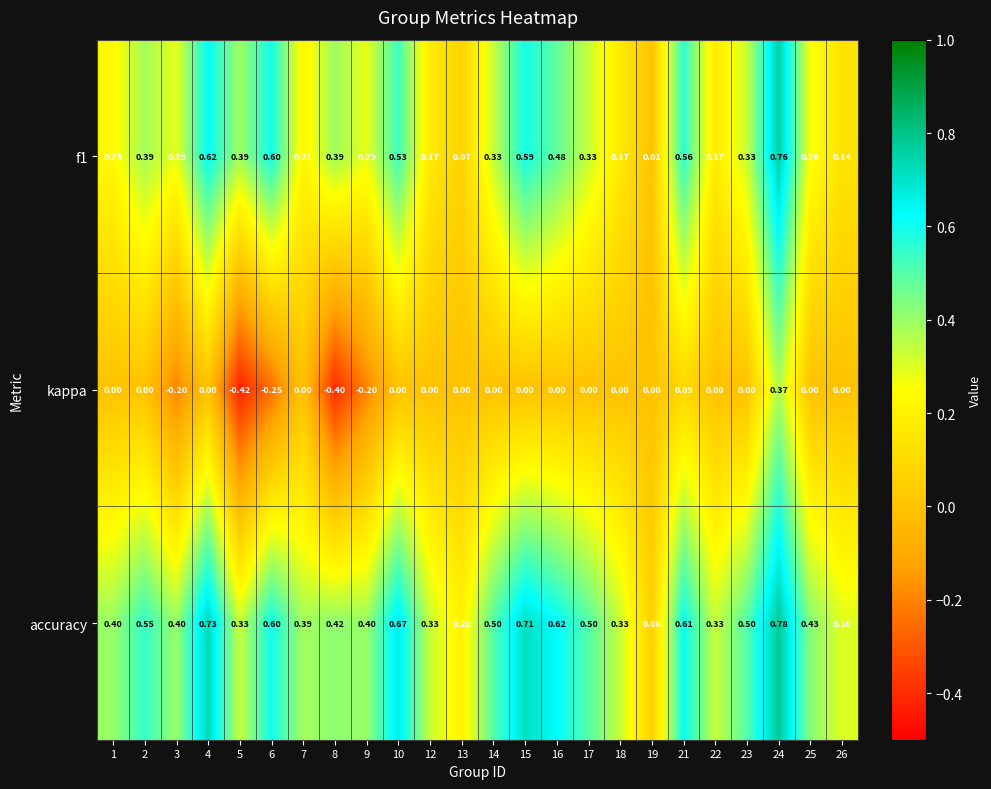

Is the value of accuracy at 7 greater than the value of f1 at 4?

No